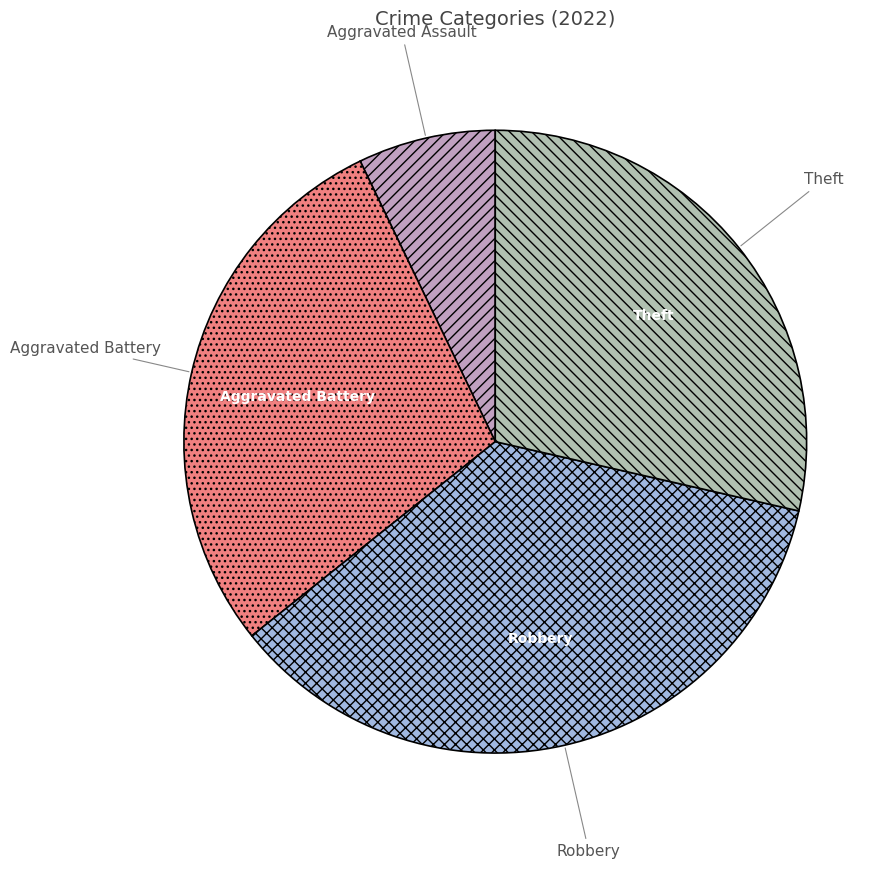

Is the sum of Aggravated Assault and Theft greater than half?

No